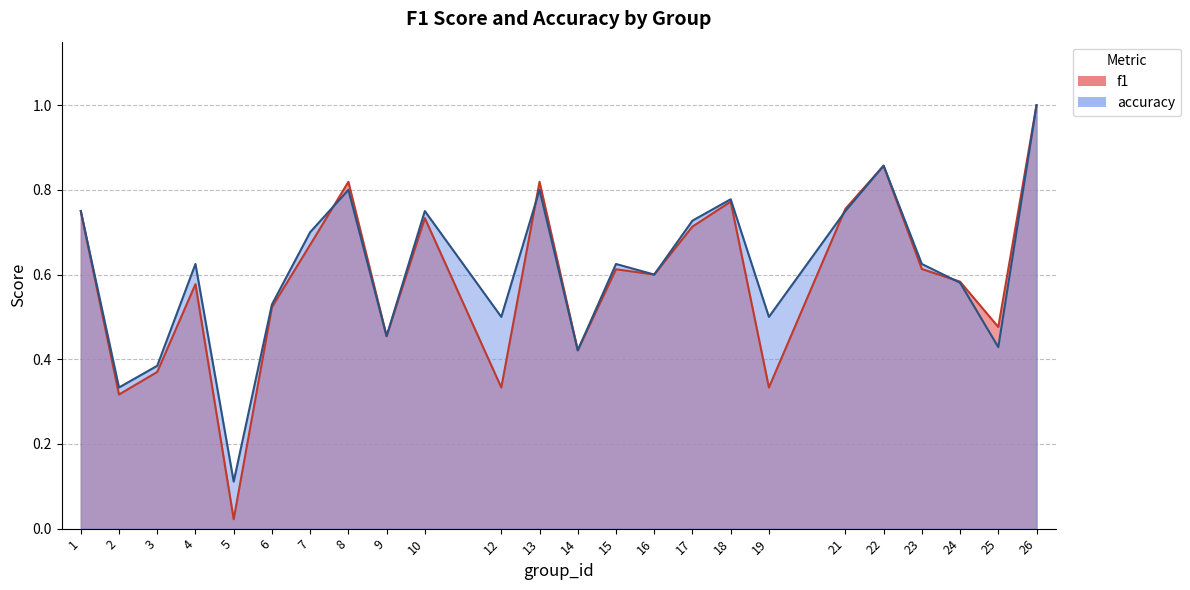

At which category does f1 reach its first local valley?

2